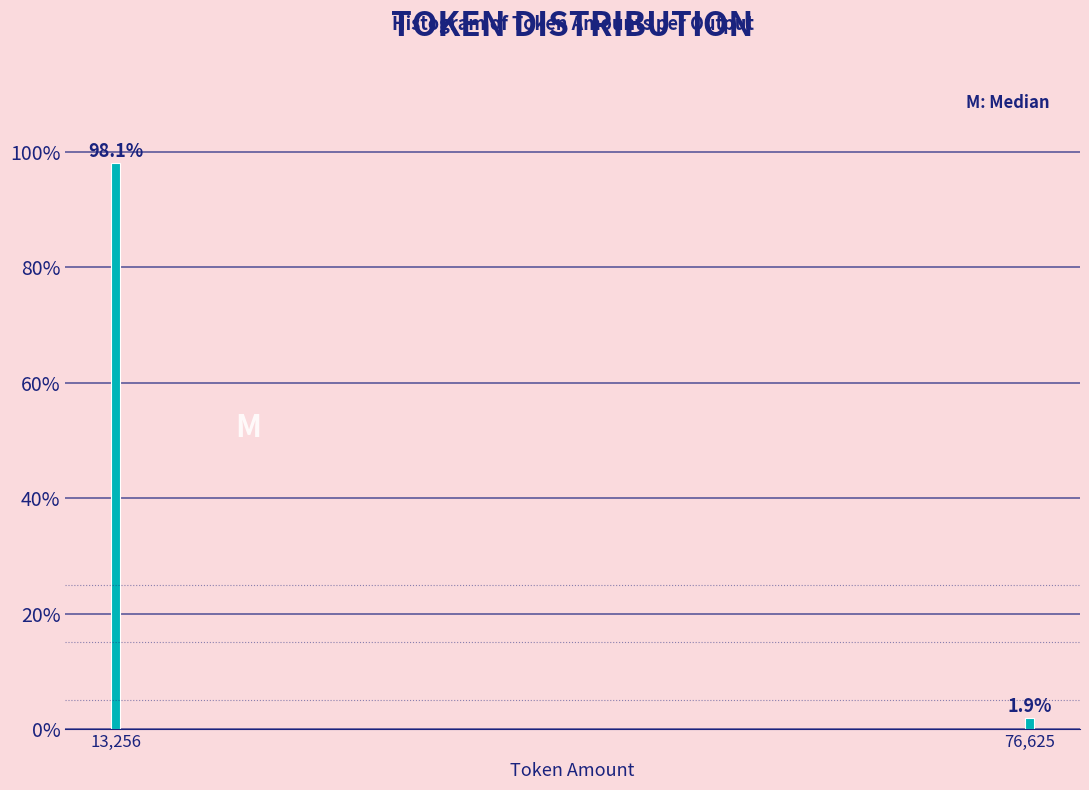

Reading left to right, list all the values displayed in this chart.

98.1	1.9